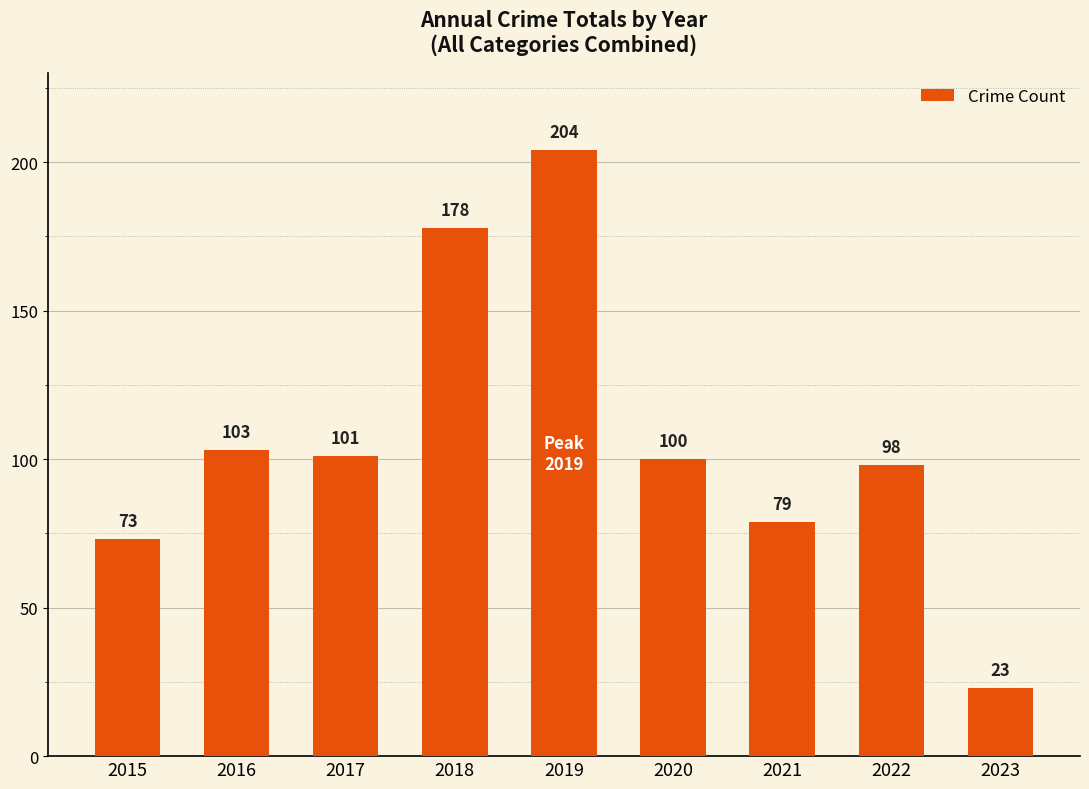

What is the change in value from 2018 to 2020?

-78